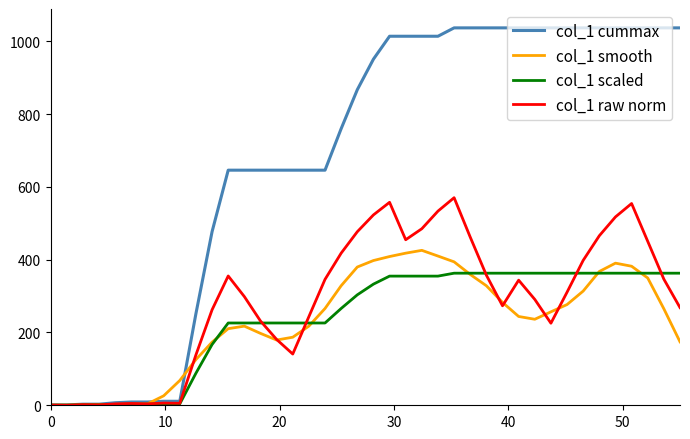

What is the maximum value for col_1 cummax?

1037.0